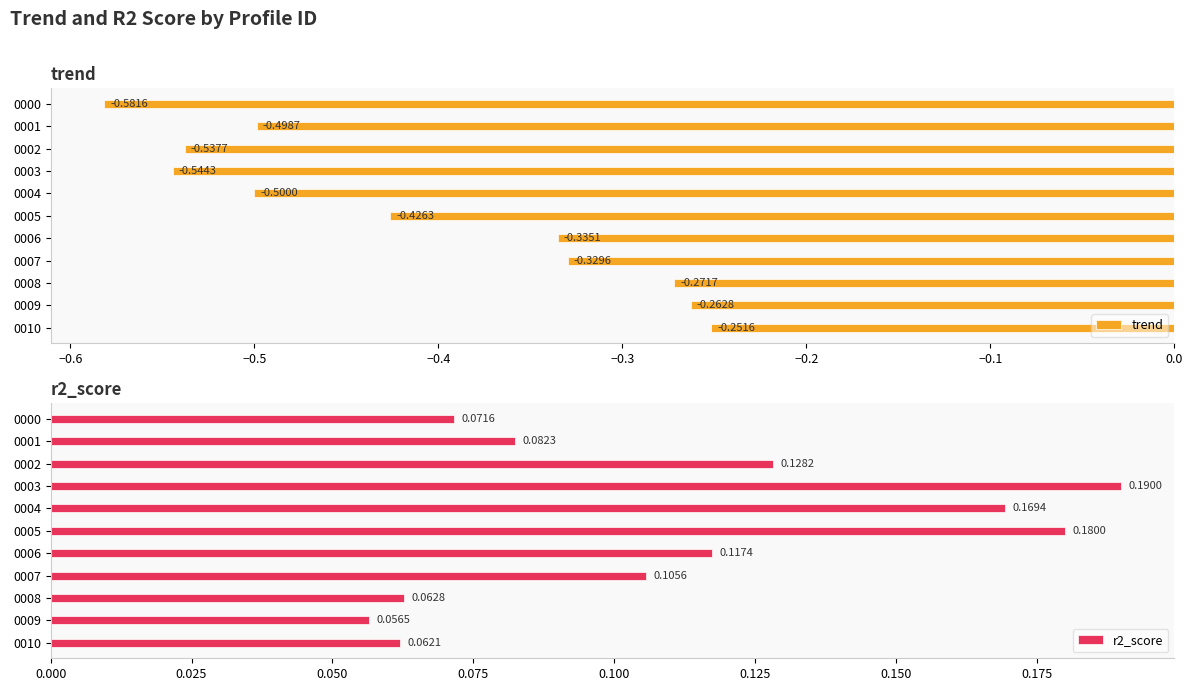

What is the value of the r2_score bar at the 4th from the left?

0.2